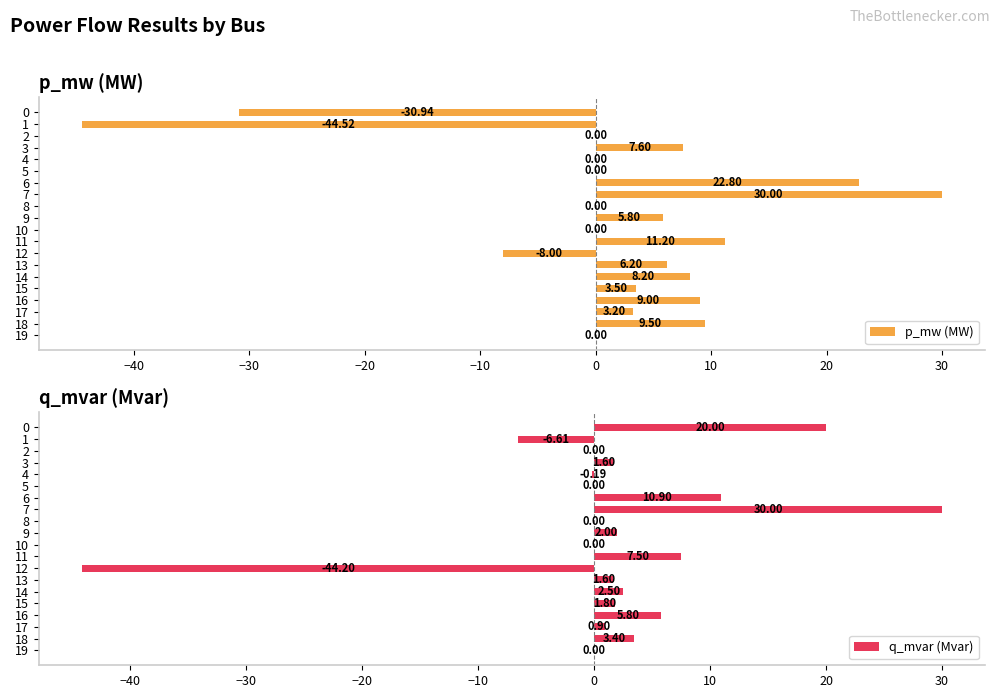

Reading left to right, extract all data points from this chart.

p_mw (MW): -30.9	-44.5	0.0	7.6	0.0	0.0	22.8	30.0	0.0	5.8	0.0	11.2	-8.0	6.2	8.2	3.5	9.0	3.2	9.5	0.0
q_mvar (Mvar): 20.0	-6.6	0.0	1.6	-0.2	0.0	10.9	30.0	0.0	2.0	0.0	7.5	-44.2	1.6	2.5	1.8	5.8	0.9	3.4	0.0